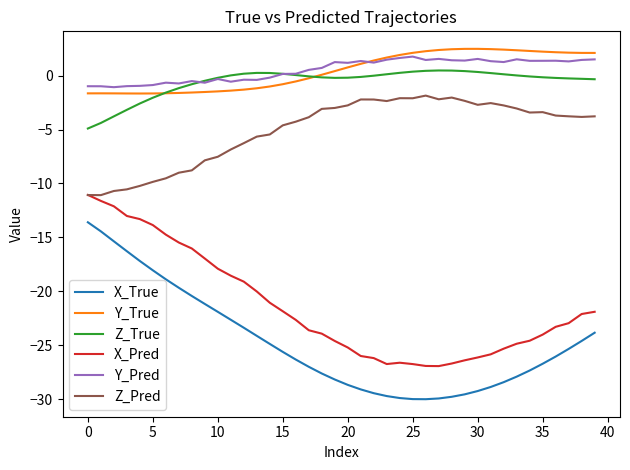

What is the lowest value of the Y_True series?

-1.7